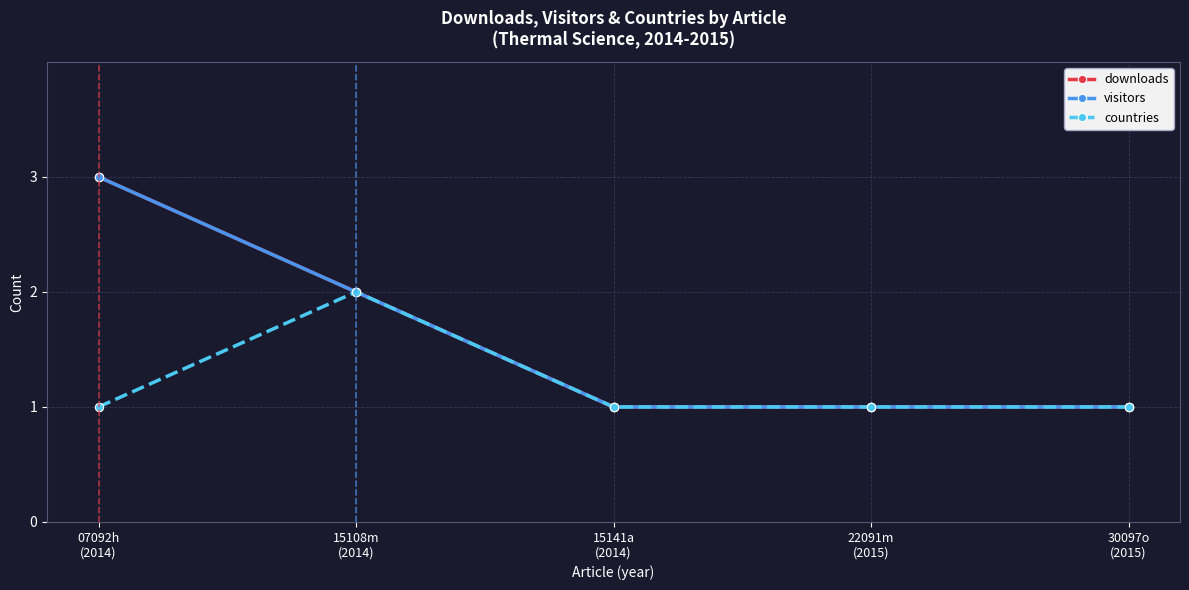

Does the chart have visible grid lines?

Yes